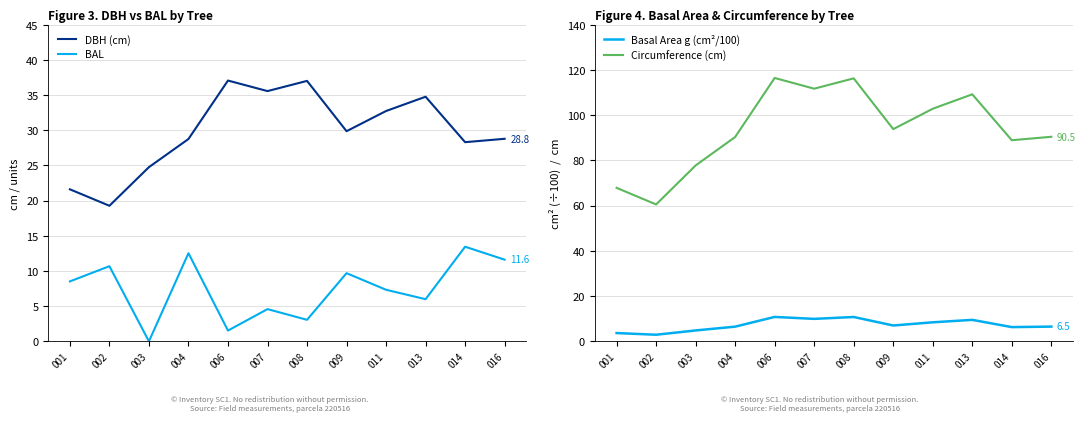

Where does the DBH (cm) series first go above 29?

006